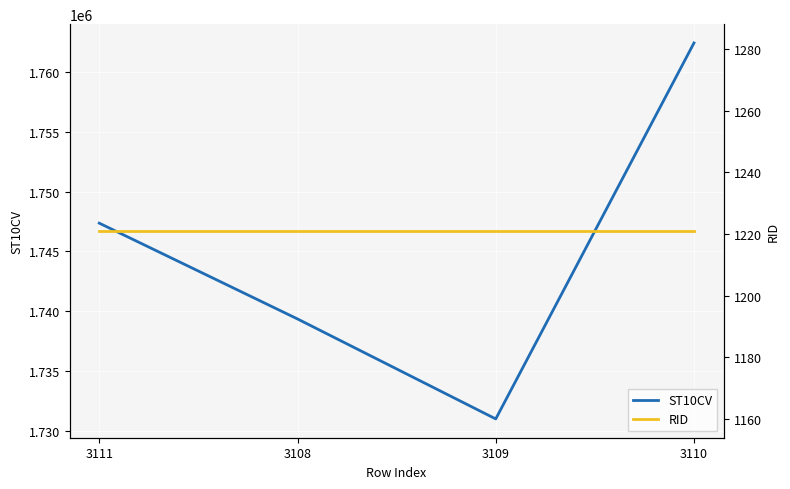

True or false: ST10CV and RID cross at least once.

False